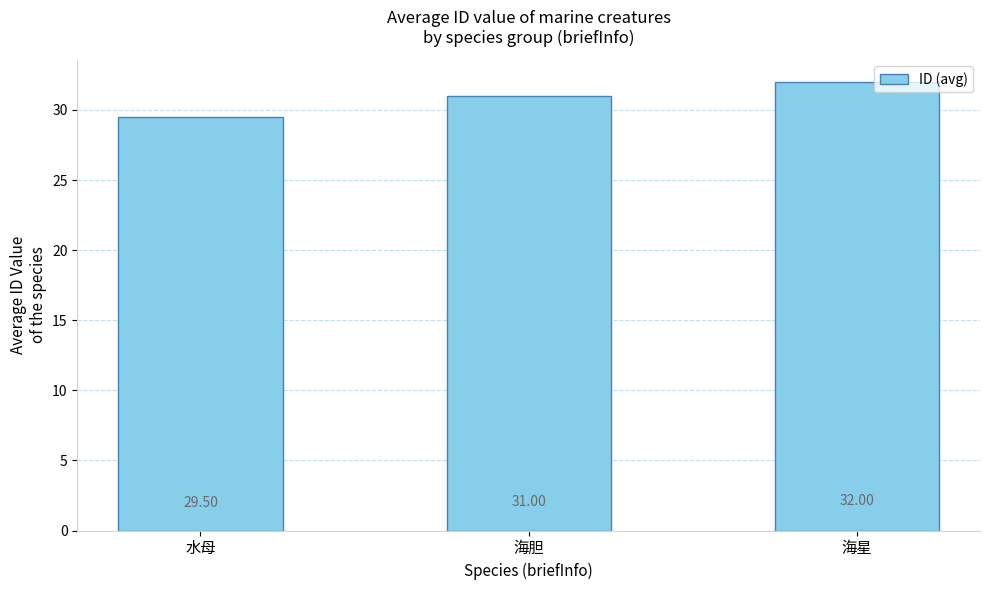

The chart shows a value of 15.7 at 海胆. True or false?

False